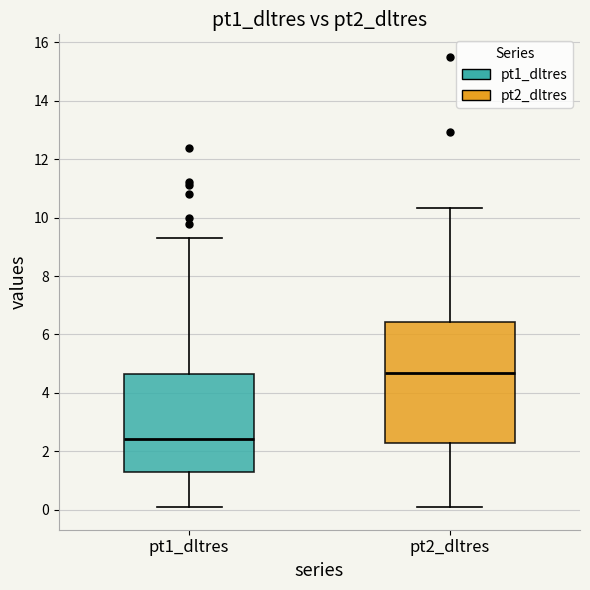

Reading left to right, transcribe this box plot: for each box, give where its median line is, the range the box spans, and where its two whiskers end, as read against the y-axis. The values are not printed on the chart, so give them approximately, as read against the axis.

pt1_dltres: median 2.4, box 1.2 to 4.6, whiskers 0.0 to 9.4
pt2_dltres: median 4.6, box 2.2 to 6.4, whiskers 0.2 to 10.4